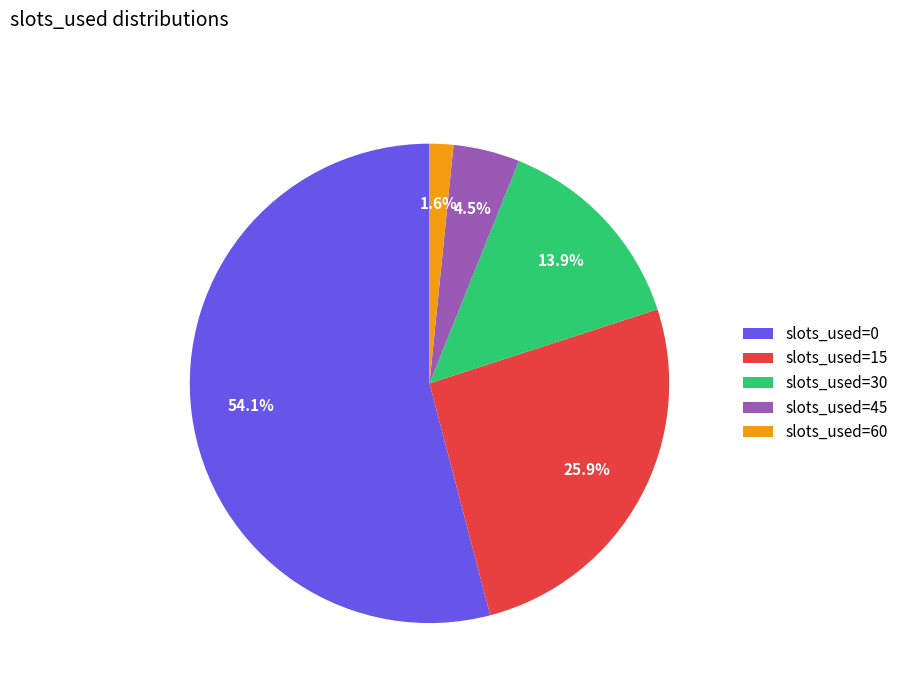

To the nearest percent, what is the difference between the largest and smallest slice percentages?

52%